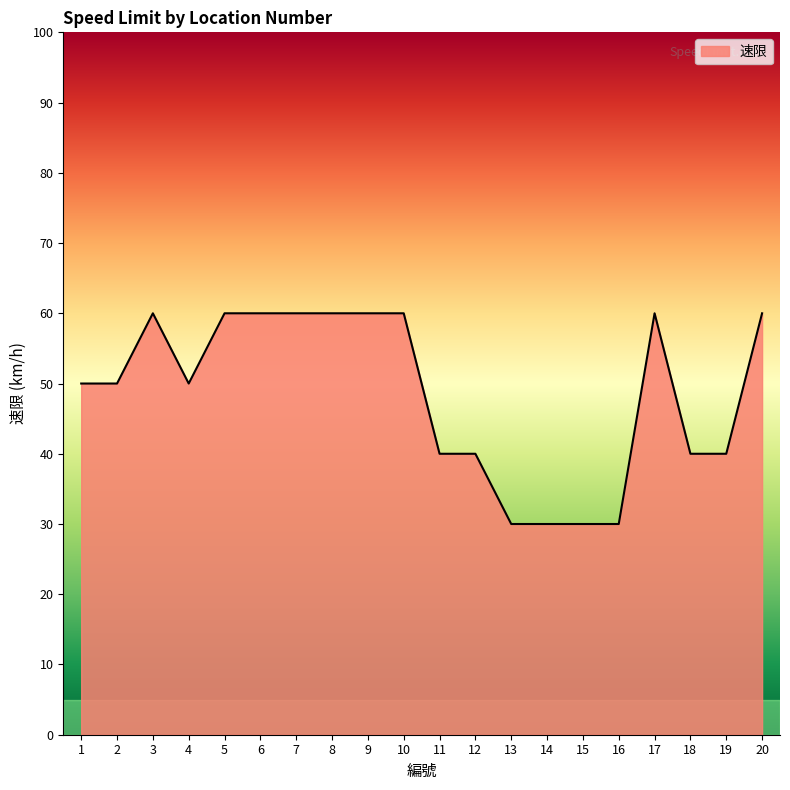

What is the maximum value shown in the chart?

60